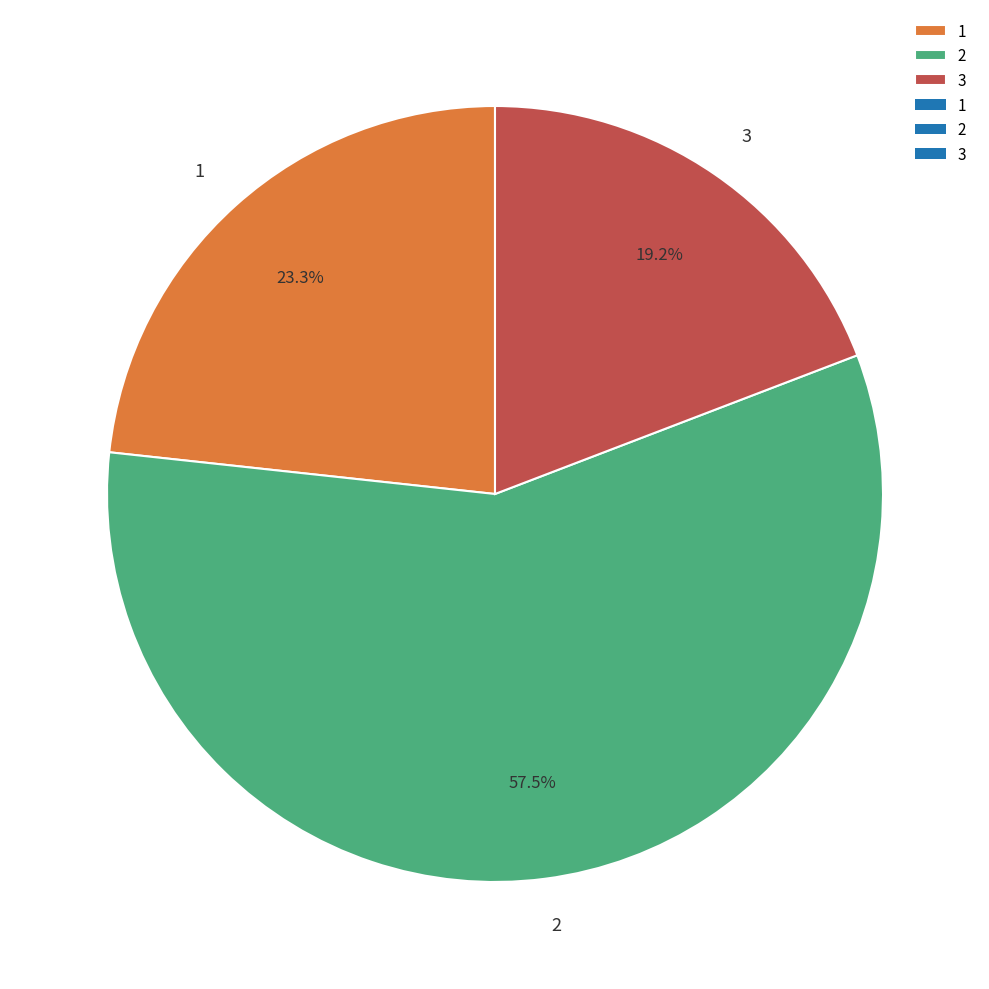

Count the number of slices in the pie.

3